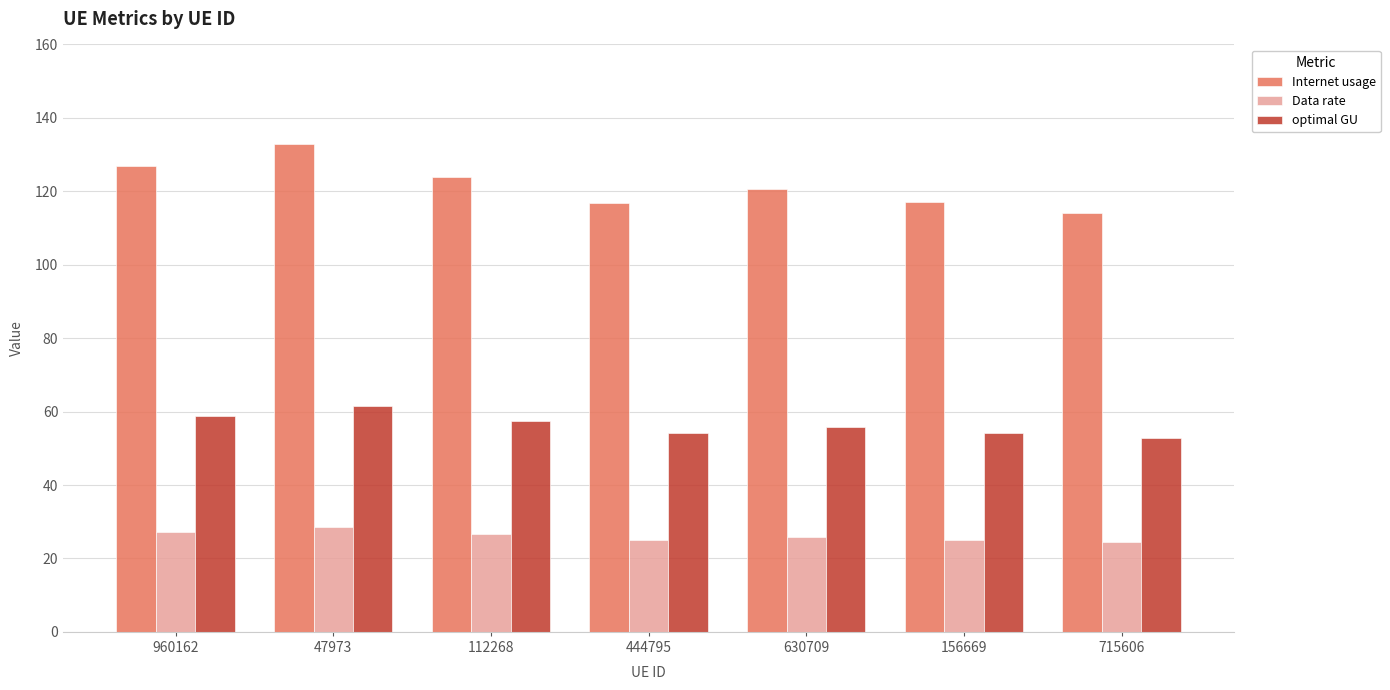

What is the difference between the highest and lowest values at 960162?

99.6